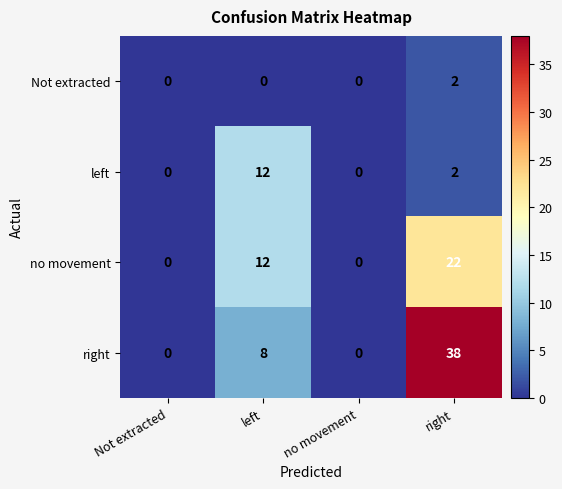

Rank the series by their maximum value, from lowest to highest.

Not extracted, left, no movement, right